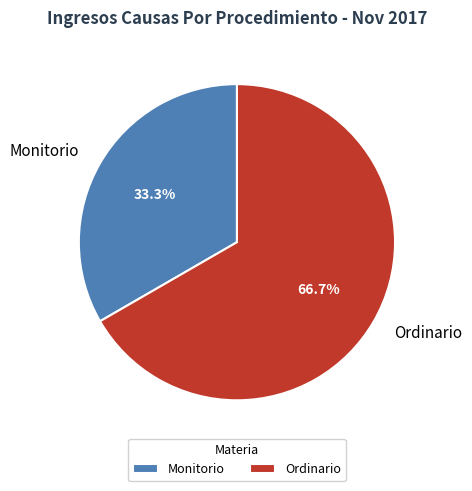

Is the sum of Ordinario and Monitorio greater than half?

Yes